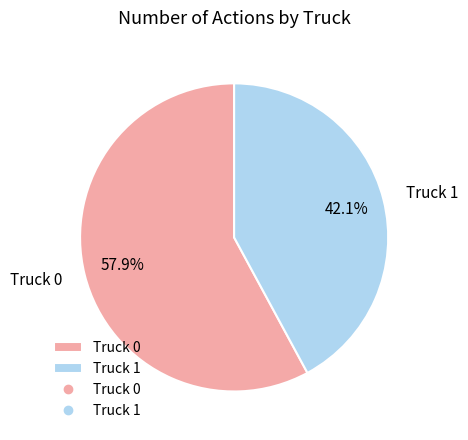

Which slice is the largest?

Truck 0